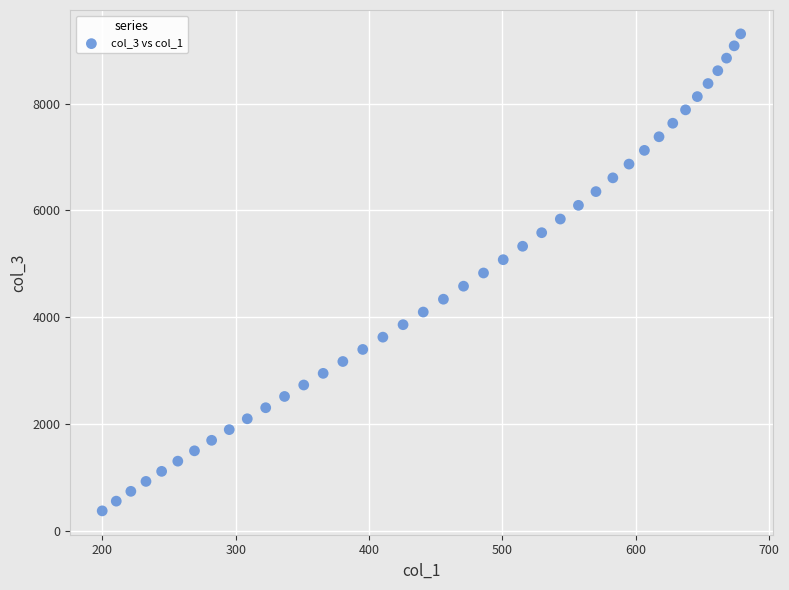

What is the range of Y values (max minus min)?

8922.1